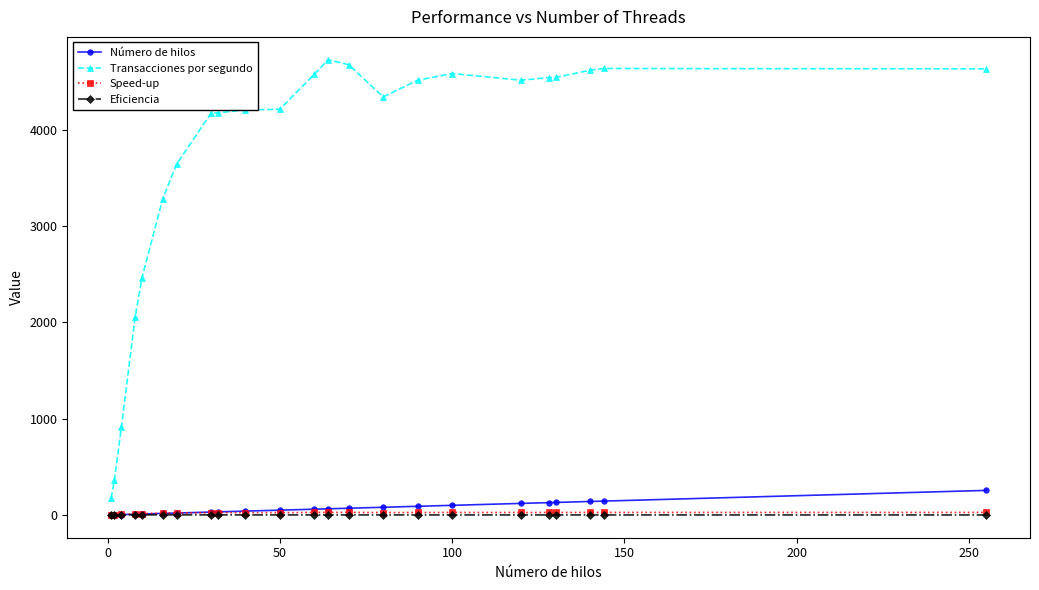

True or false: Transacciones por segundo and Eficiencia intersect in this chart.

False